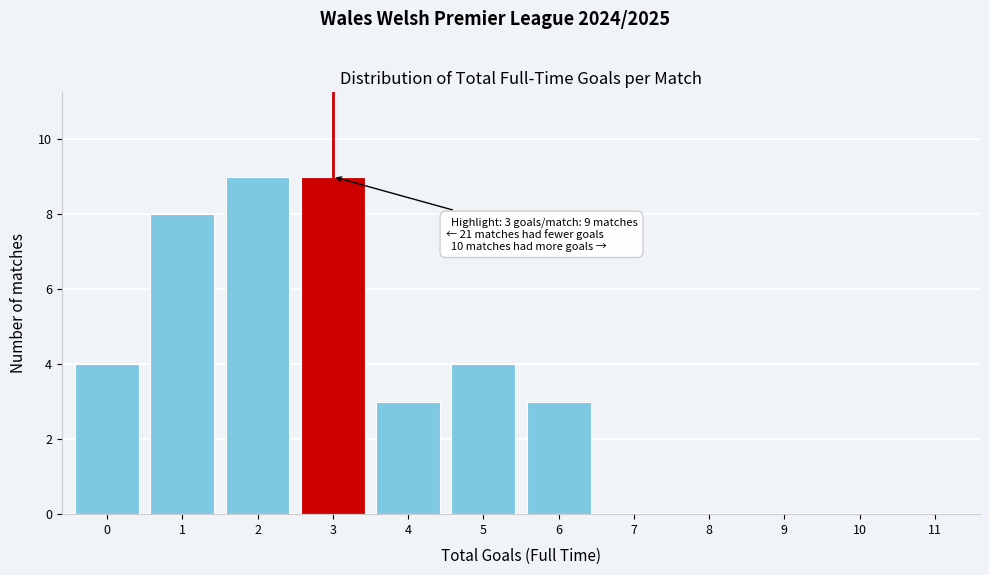

Reading left to right, what are all the values shown in this chart?

0=4	1=8	2=9	3=9	4=3	5=4	6=3	7=0	8=0	9=0	10=0	11=0